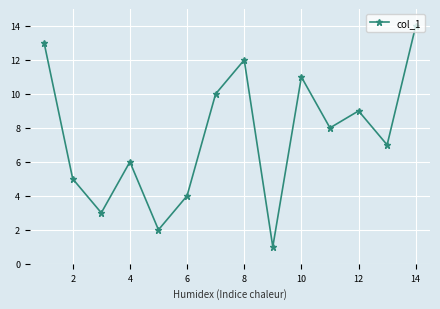

What is the difference between the maximum and minimum values?

13